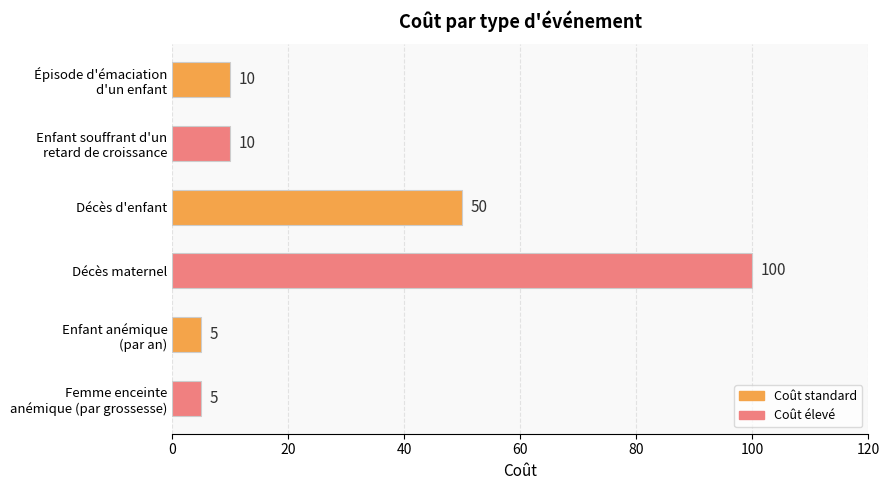

What is the label of the 3rd bar from the bottom?

Décès maternel